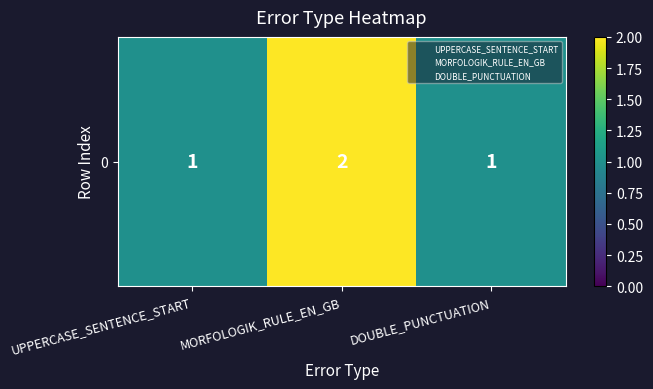

The chart shows a value of 1 at UPPERCASE_SENTENCE_START. True or false?

True